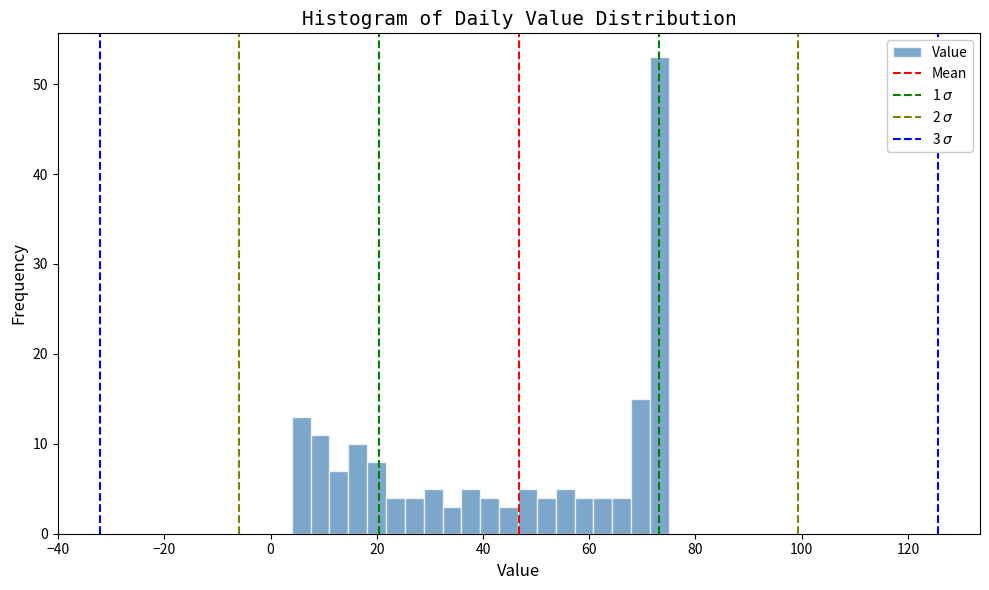

Around what value on the x-axis is the tallest bar? Give the approximate position of its centre, as read against the axis.

74